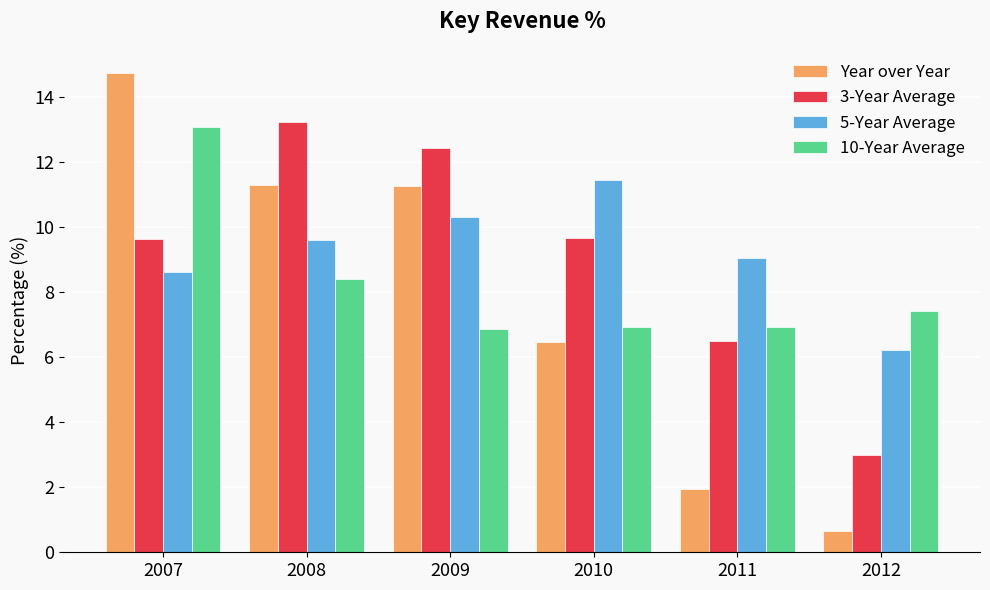

What is the minimum value shown in the chart?

0.7